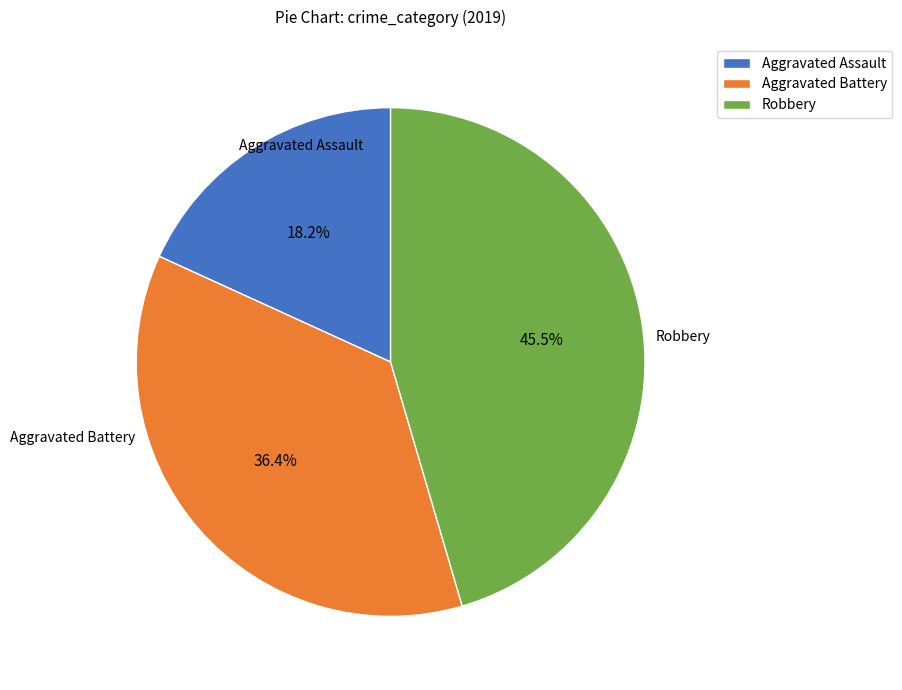

How many segments does this pie chart have?

3